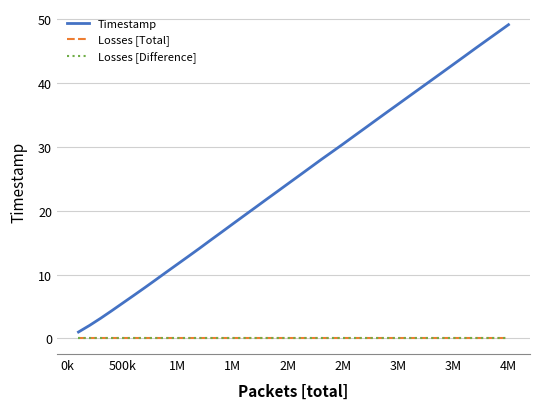

Is this an area chart (filled region under the line)?

No